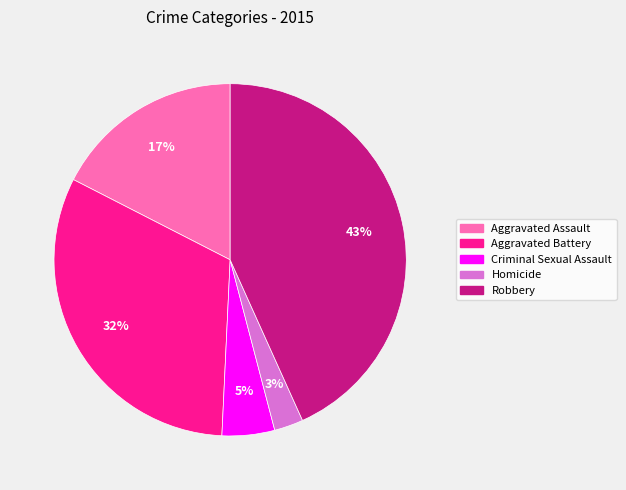

Which slice is the smallest?

Homicide